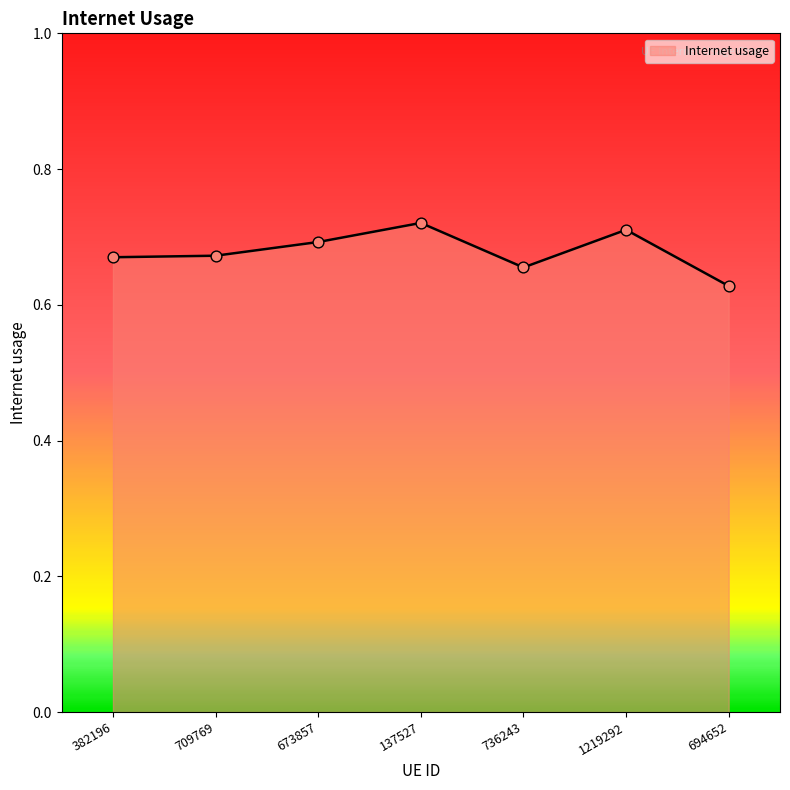

Which has a higher value, 673857 or 382196?

673857